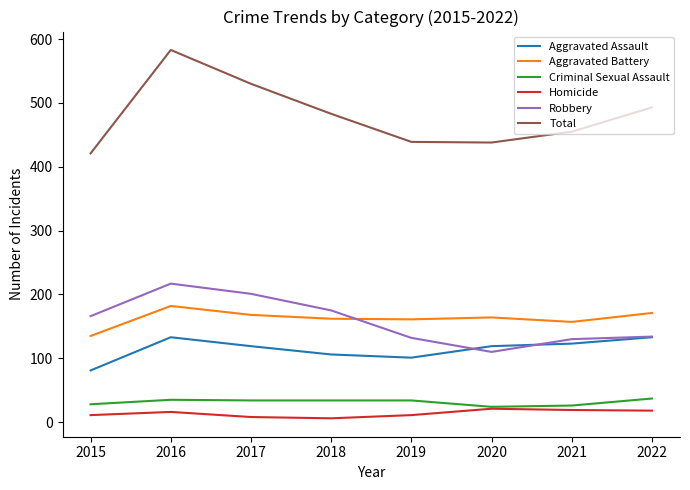

The value of Robbery at 2018 is 291. True or false?

False